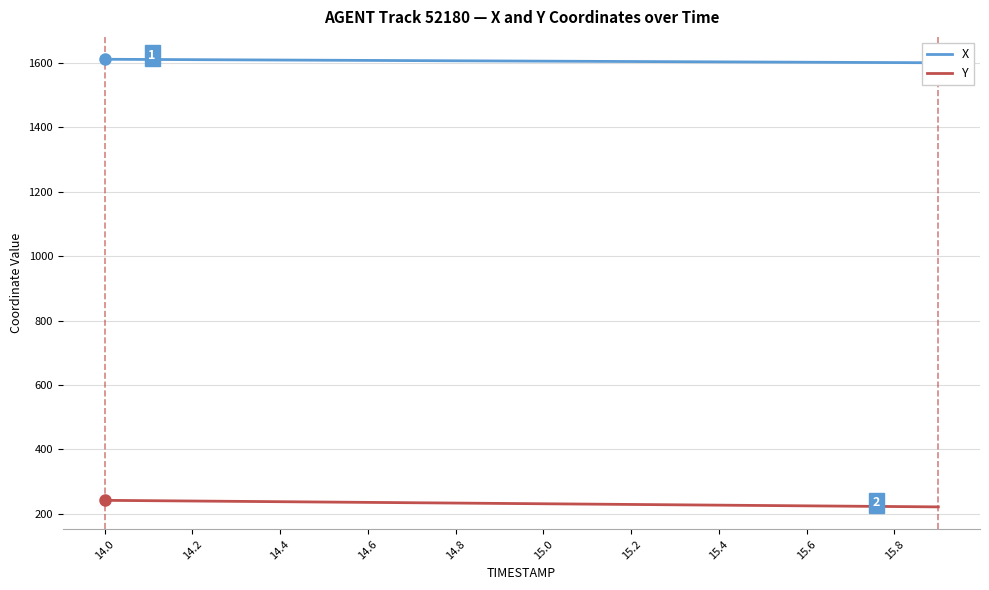

Reading right to left, what are all the values shown in this chart?

X: 1600.5	1601.0	1601.5	1602.1	1602.6	1603.2	1603.8	1604.3	1604.9	1605.4	1606.0	1606.6	1607.2	1607.7	1608.3	1608.9	1609.5	1610.1	1610.7	1611.3
Y: 221.4	222.4	223.5	224.6	225.7	226.8	227.8	228.9	230.0	231.1	232.1	233.2	234.3	235.3	236.4	237.5	238.5	239.6	240.6	241.7